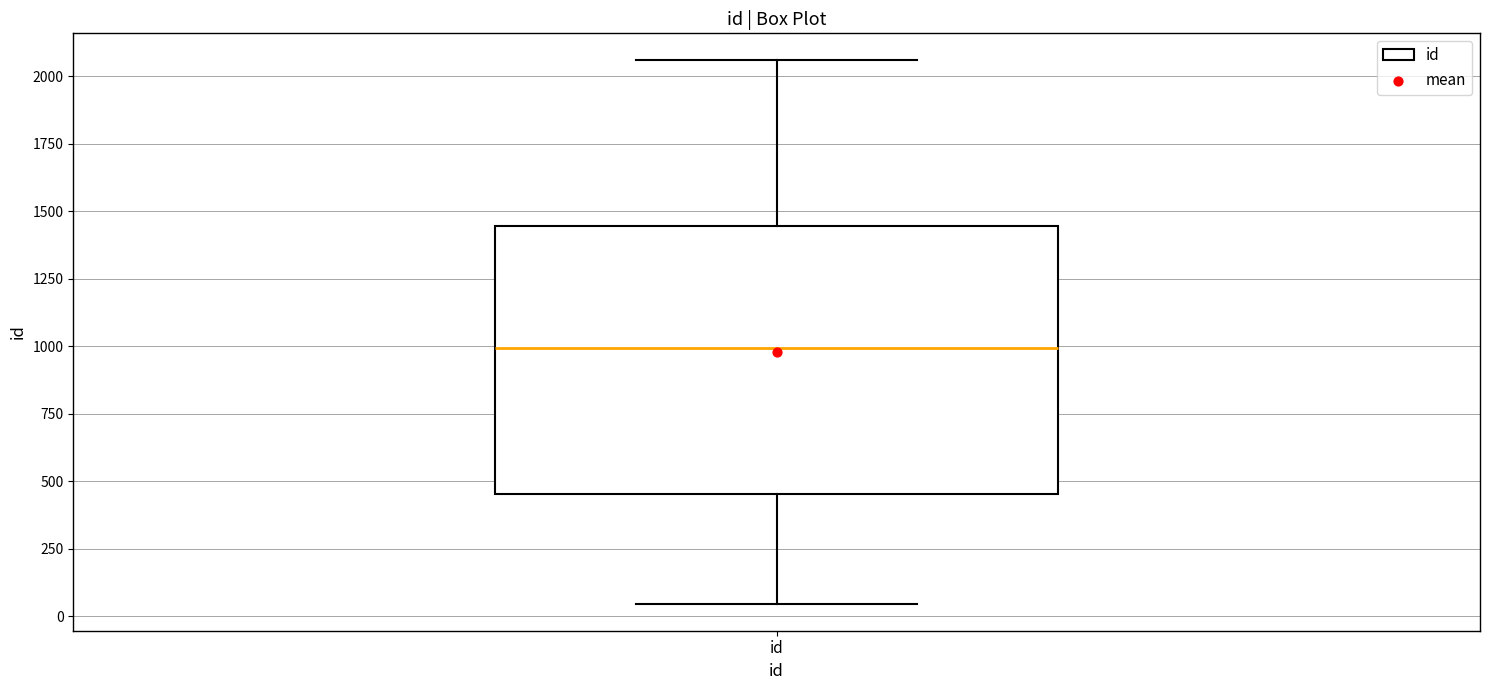

Transcribe this box plot: give where the median line is, the range the box spans, and where the two whiskers end, as read against the y-axis. The values are not printed on the chart, so give them approximately, as read against the axis.

median 1000, box 450 to 1450, whiskers 50 to 2050